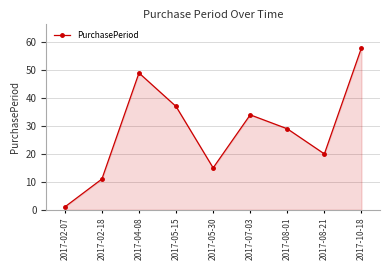

At which category does the chart reach its peak across all series?

2017-10-18